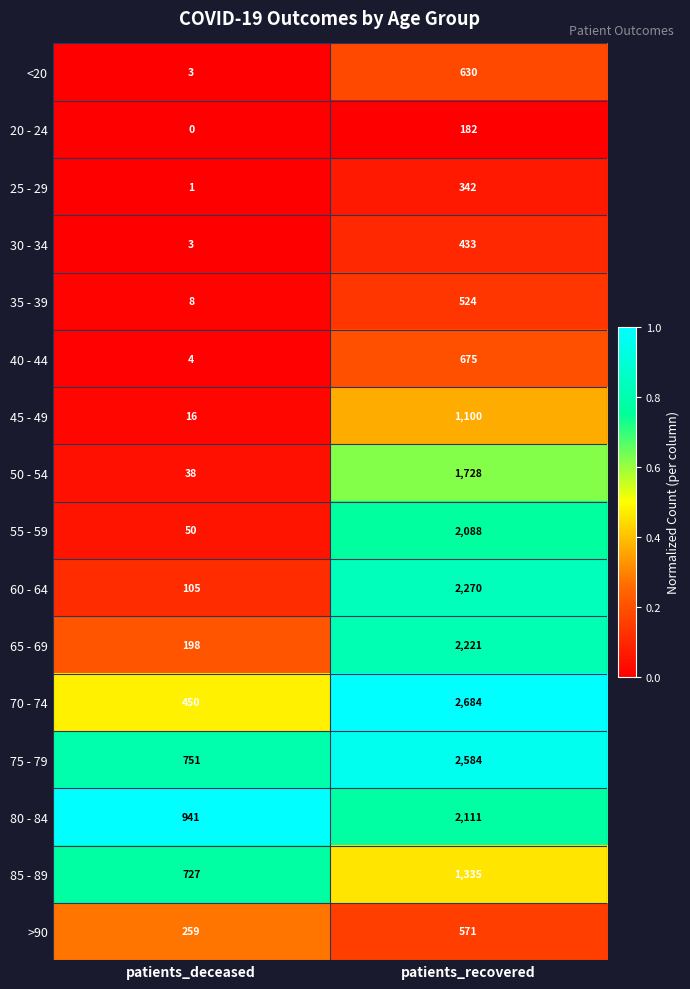

Rank the series by their maximum value, from highest to lowest.

70 - 74, 75 - 79, 60 - 64, 65 - 69, 80 - 84, 55 - 59, 50 - 54, 85 - 89, 45 - 49, 40 - 44, <20, >90, 35 - 39, 30 - 34, 25 - 29, 20 - 24